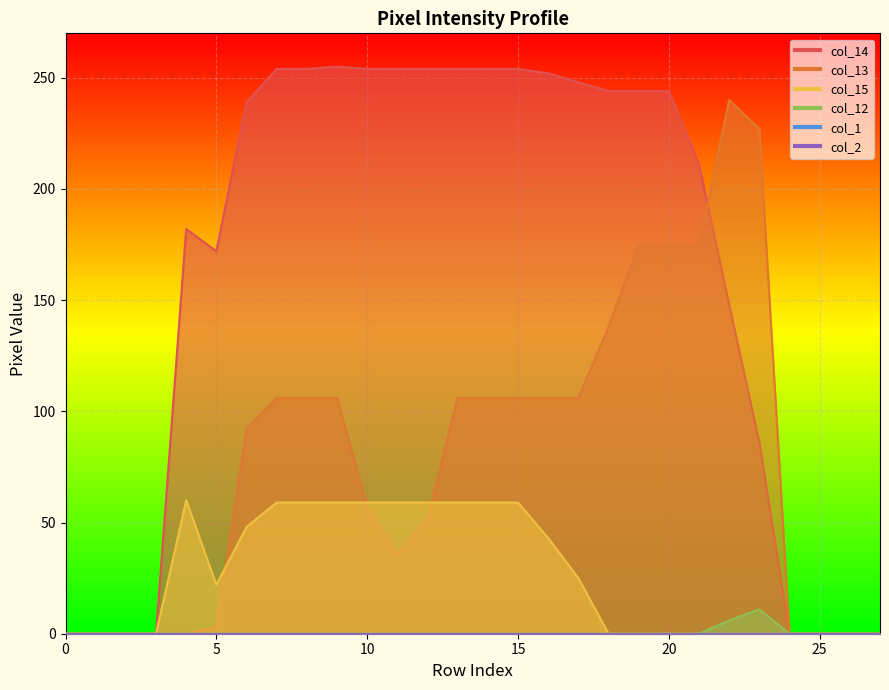

The value of col_15 at 17 is 25. True or false?

True